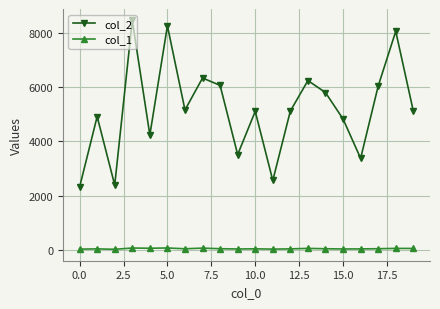

Which series has the largest range (max minus min)?

col_2